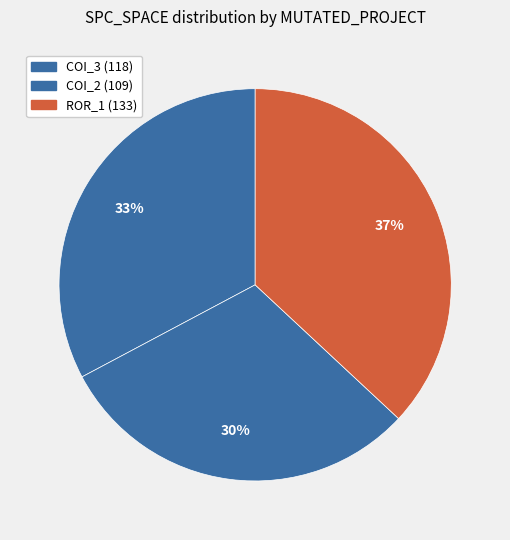

How many slices are in this pie chart?

3